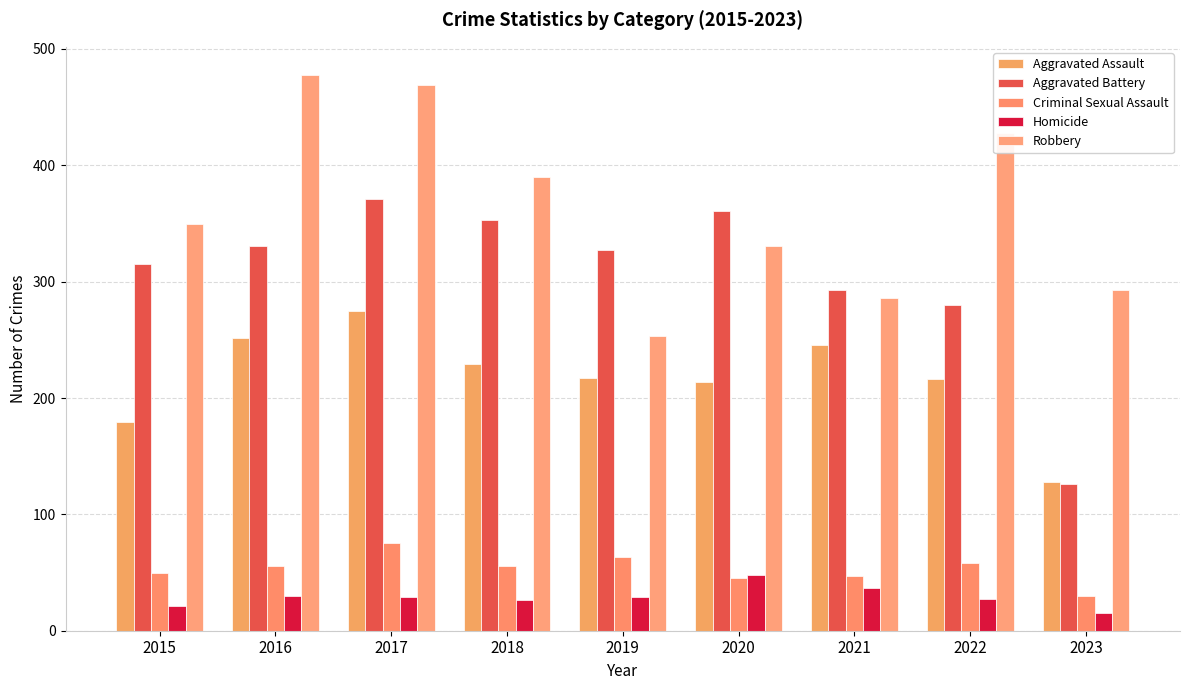

Which series changed the most between 2021 and 2022?

Robbery